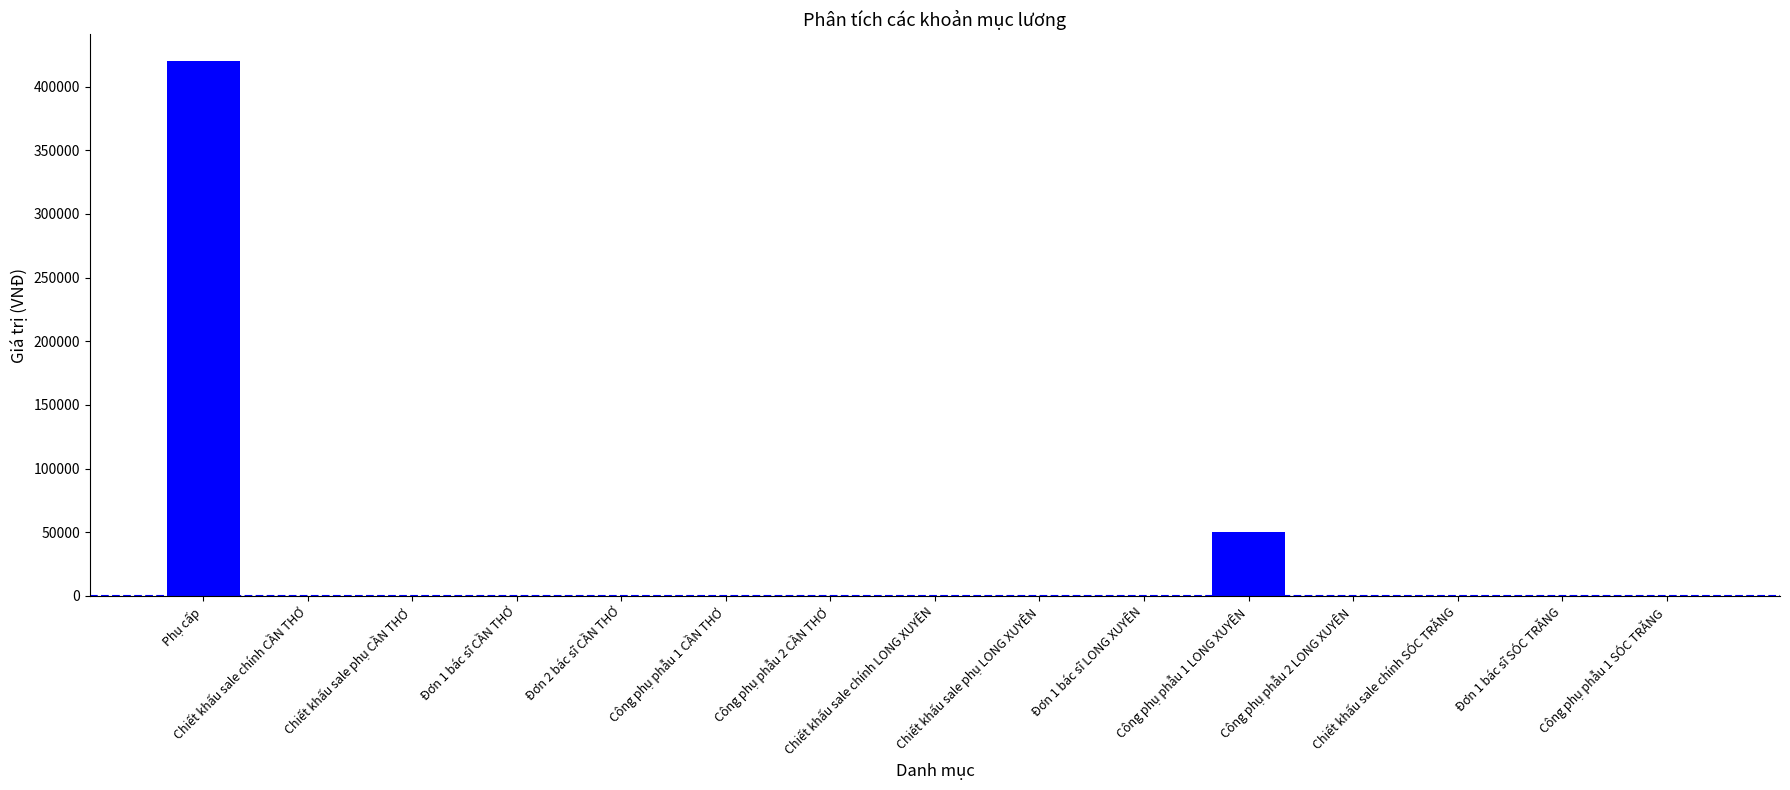

Reading right to left, what are all the values shown in this chart?

Công phụ phẫu 1 SÓC TRĂNG=0	Đơn 1 bác sĩ SÓC TRĂNG=0	Chiết khấu sale chính SÓC TRĂNG=0	Công phụ phẫu 2 LONG XUYÊN=0	Công phụ phẫu 1 LONG XUYÊN=50000	Đơn 1 bác sĩ LONG XUYÊN=0	Chiết khấu sale phụ LONG XUYÊN=0	Chiết khấu sale chính LONG XUYÊN=0	Công phụ phẫu 2 CẦN THƠ=0	Công phụ phẫu 1 CẦN THƠ=0	Đơn 2 bác sĩ CẦN THƠ=0	Đơn 1 bác sĩ CẦN THƠ=0	Chiết khấu sale phụ CẦN THƠ=0	Chiết khấu sale chính CẦN THƠ=0	Phụ cấp=420000